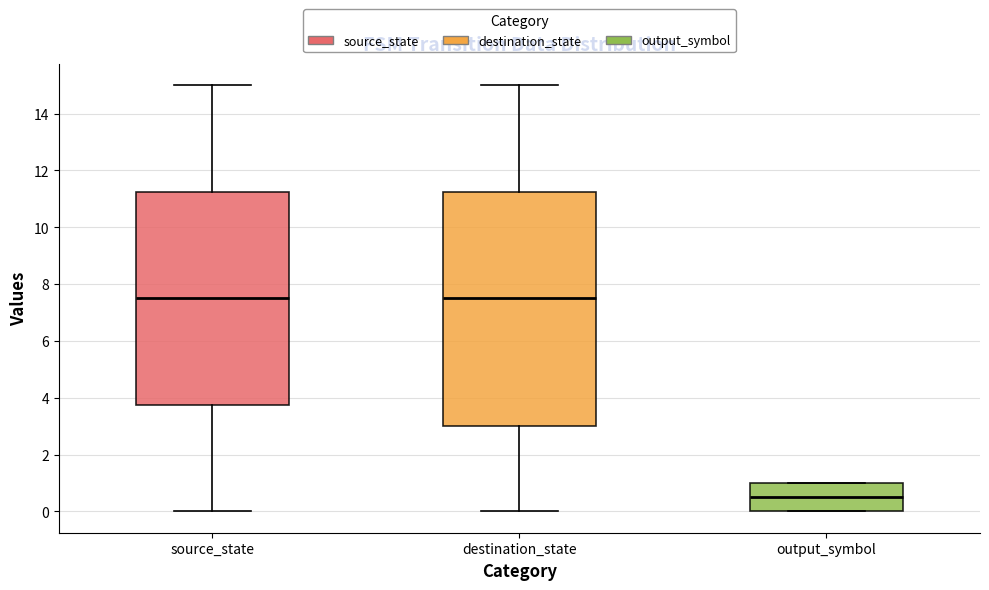

Reading left to right, read every box against the y-axis: the position of its median line, the range the box covers, and the ends of its whiskers. The values are not printed on the chart, so give them approximately, as read against the axis.

source_state: median 7.6, box 3.8 to 11.2, whiskers 0.0 to 15.0
destination_state: median 7.6, box 3.0 to 11.2, whiskers 0.0 to 15.0
output_symbol: median 0.6, box 0.0 to 1.0, whiskers 0.0 to 1.0